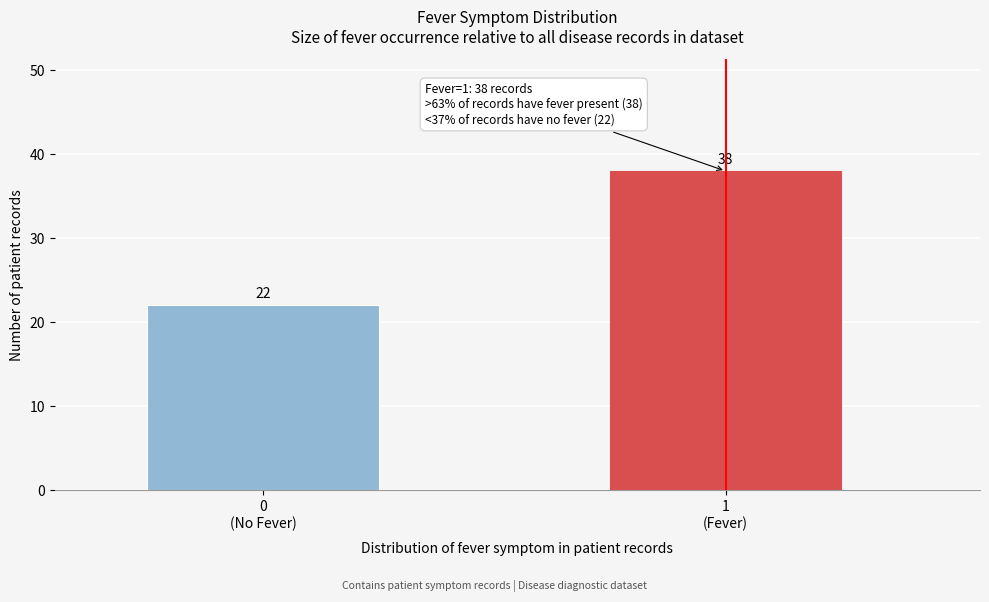

Reading left to right, extract all data points from this chart.

22	38